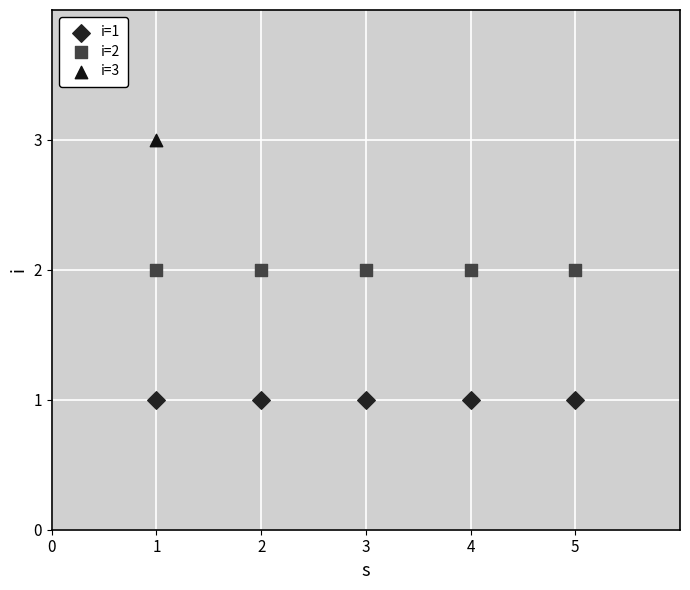

Which series contains the lowest Y value?

i=1